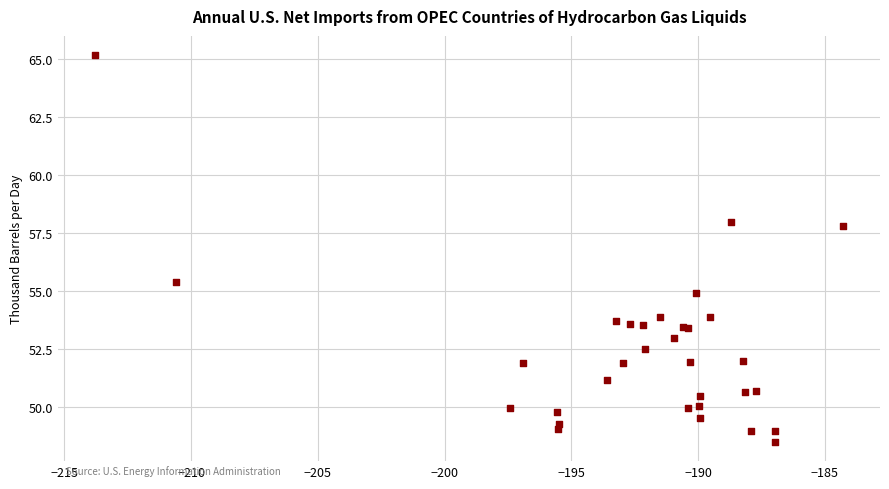

What Y value in the scatter plot is closest to 56?

55.4